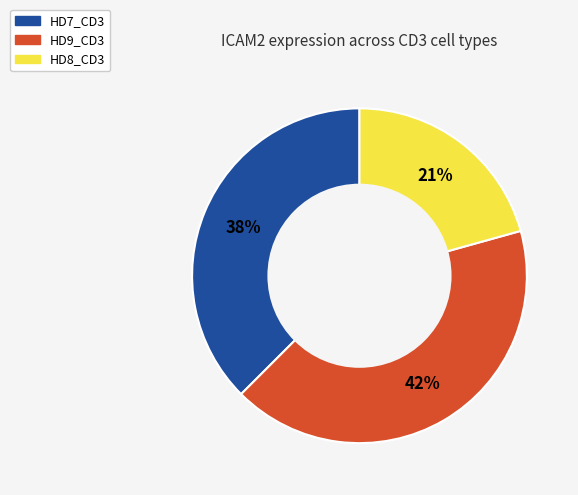

Do HD7_CD3 and HD9_CD3 together represent more than half of the pie?

Yes